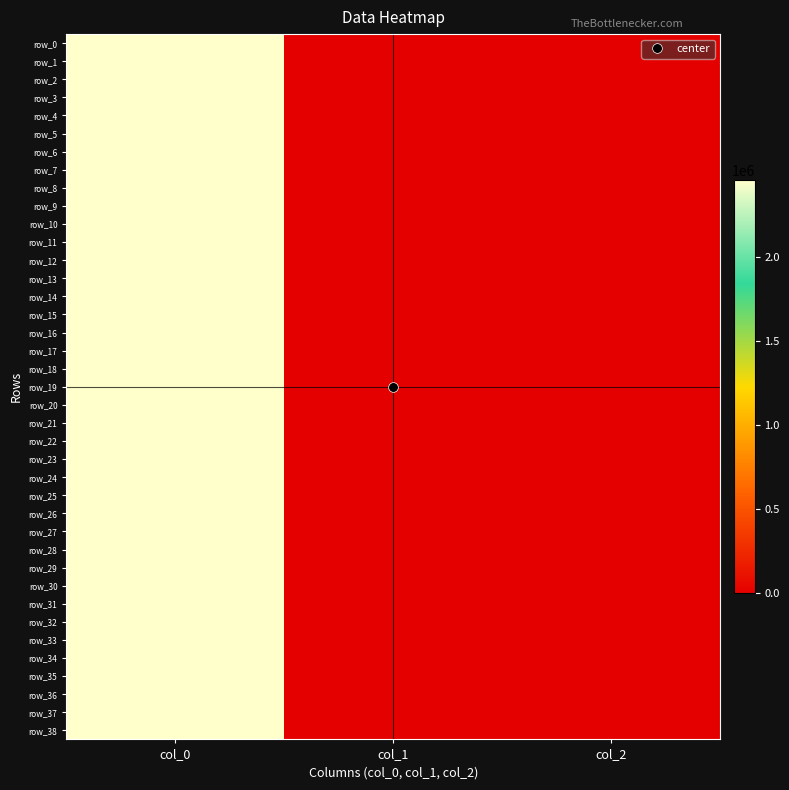

Is it true that row_2 equals -1.7 at col_1?

True